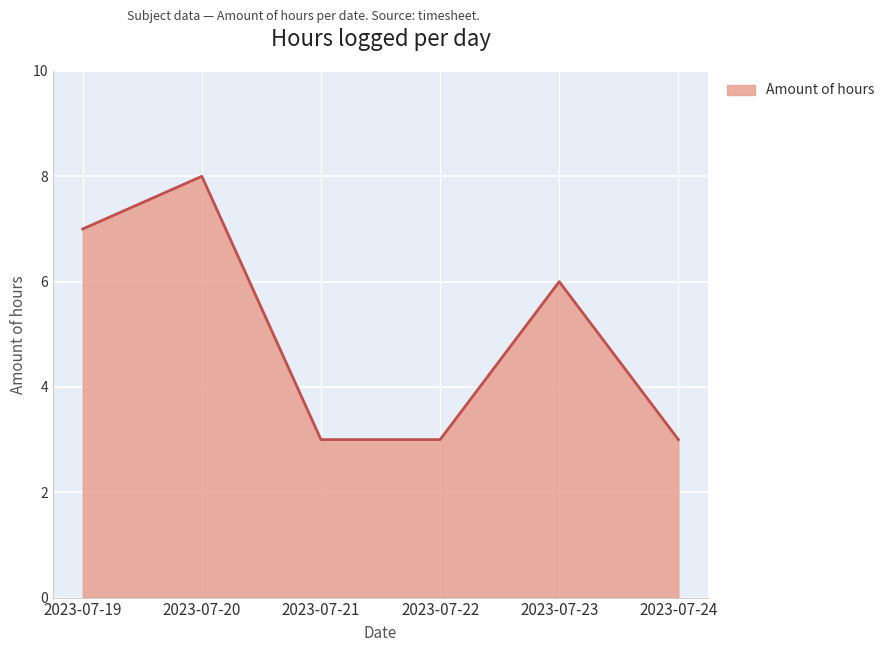

What is the change in value from 2023-07-23 to 2023-07-24?

-3